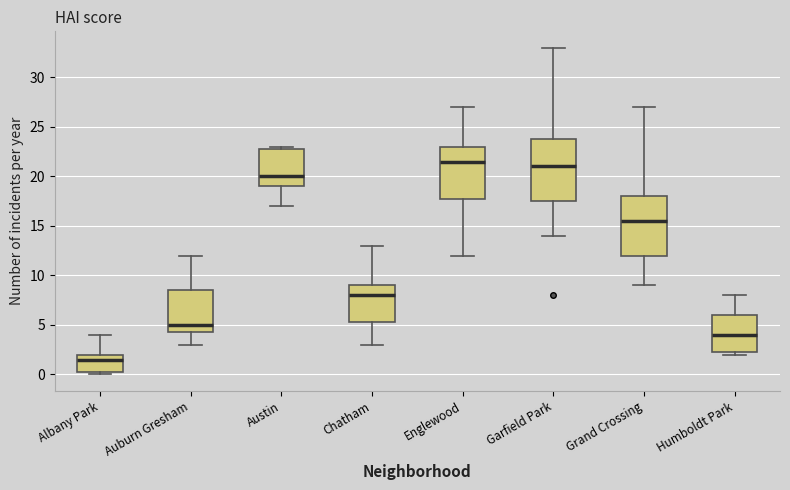

Reading left to right, read every box against the y-axis: the position of its median line, the range the box covers, and the ends of its whiskers. The values are not printed on the chart, so give them approximately, as read against the axis.

Albany Park: median 1.5, box 0.5 to 2.0, whiskers 0.0 to 4.0
Auburn Gresham: median 5.0, box 4.5 to 8.5, whiskers 3.0 to 12.0
Austin: median 20.0, box 19.0 to 23.0, whiskers 17.0 to 23.0 (just above the box's upper edge)
Chatham: median 8.0, box 5.5 to 9.0, whiskers 3.0 to 13.0
Englewood: median 21.5, box 18.0 to 23.0, whiskers 12.0 to 27.0
Garfield Park: median 21.0, box 17.5 to 24.0, whiskers 14.0 to 33.0
Grand Crossing: median 15.5, box 12.0 to 18.0, whiskers 9.0 to 27.0
Humboldt Park: median 4.0, box 2.5 to 6.0, whiskers 2.0 to 8.0